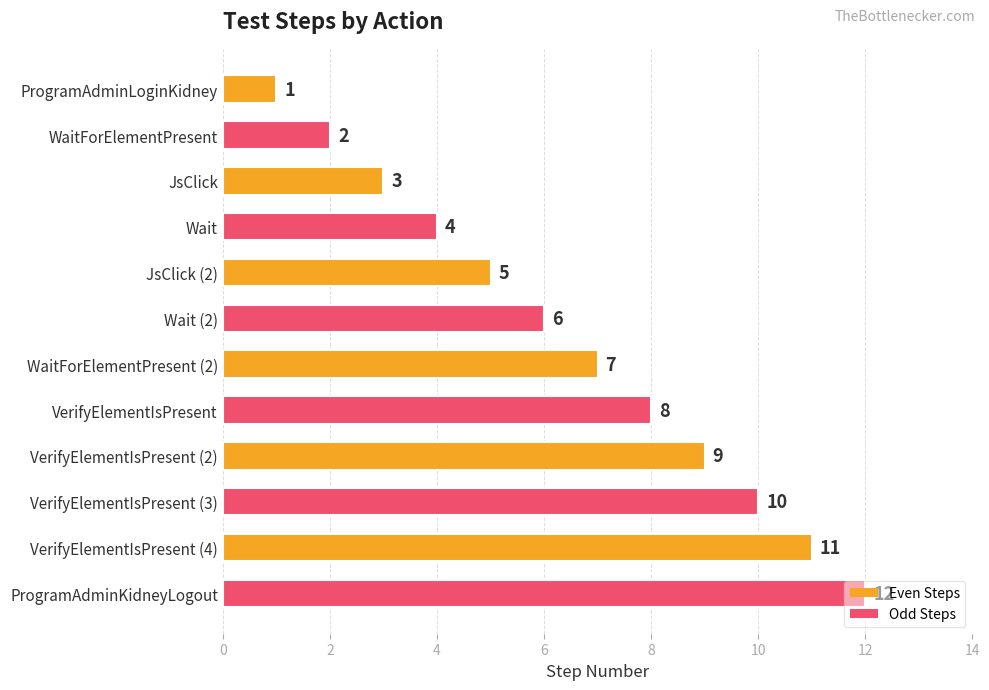

Is it true that the value at WaitForElementPresent is 2?

True